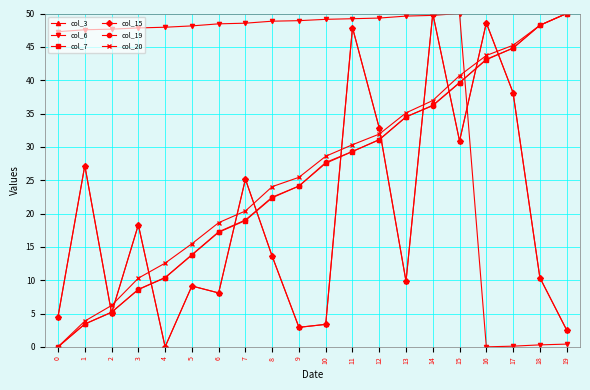

Reading left to right, transcribe all the data shown in this chart.

col_3: 0=4.5	1=27.2	2=5.1	3=18.3	4=0.0	5=9.1	6=8.1	7=25.2	8=13.6	9=2.9	10=3.4	11=47.9	12=32.8	13=9.8	14=50.0	15=30.9	16=48.6	17=38.1	18=10.4	19=2.5
col_6: 0=47.3	1=47.6	2=47.7	3=47.8	4=47.9	5=48.1	6=48.4	7=48.5	8=48.8	9=48.9	10=49.1	11=49.2	12=49.3	13=49.6	14=49.7	15=50.0	16=0.0	17=0.1	18=0.3	19=0.4
col_7: 0=0.0	1=3.4	2=5.2	3=8.6	4=10.4	5=13.8	6=17.2	7=18.9	8=22.4	9=24.1	10=27.5	11=29.3	12=31.1	13=34.5	14=36.2	15=39.6	16=43.1	17=44.8	18=48.2	19=50.0
col_15: 0=4.5	1=27.2	2=5.1	3=18.3	4=0.0	5=9.1	6=8.1	7=25.2	8=13.6	9=2.9	10=3.4	11=47.9	12=32.8	13=9.8	14=50.0	15=30.9	16=48.6	17=38.1	18=10.4	19=2.5
col_19: 0=0.0	1=3.4	2=5.2	3=8.6	4=10.4	5=13.8	6=17.3	7=19.0	8=22.5	9=24.1	10=27.7	11=29.3	12=31.1	13=34.5	14=36.2	15=39.6	16=43.1	17=44.8	18=48.2	19=50.0
col_20: 0=0.0	1=3.9	2=6.2	3=10.3	4=12.6	5=15.5	6=18.6	7=20.4	8=24.0	9=25.4	10=28.6	11=30.3	12=31.9	13=35.1	14=36.9	15=40.7	16=43.7	17=45.2	18=48.2	19=50.0